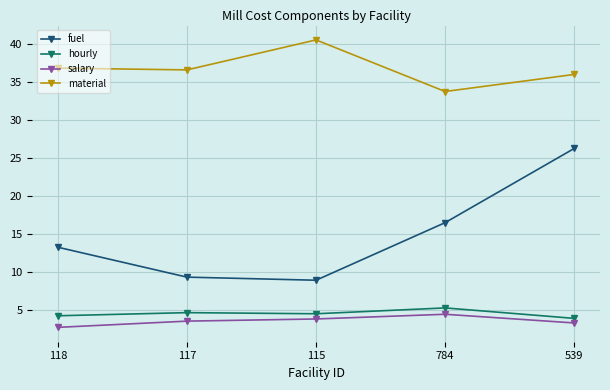

What is the spread (max minus min) of values at 784?

29.3